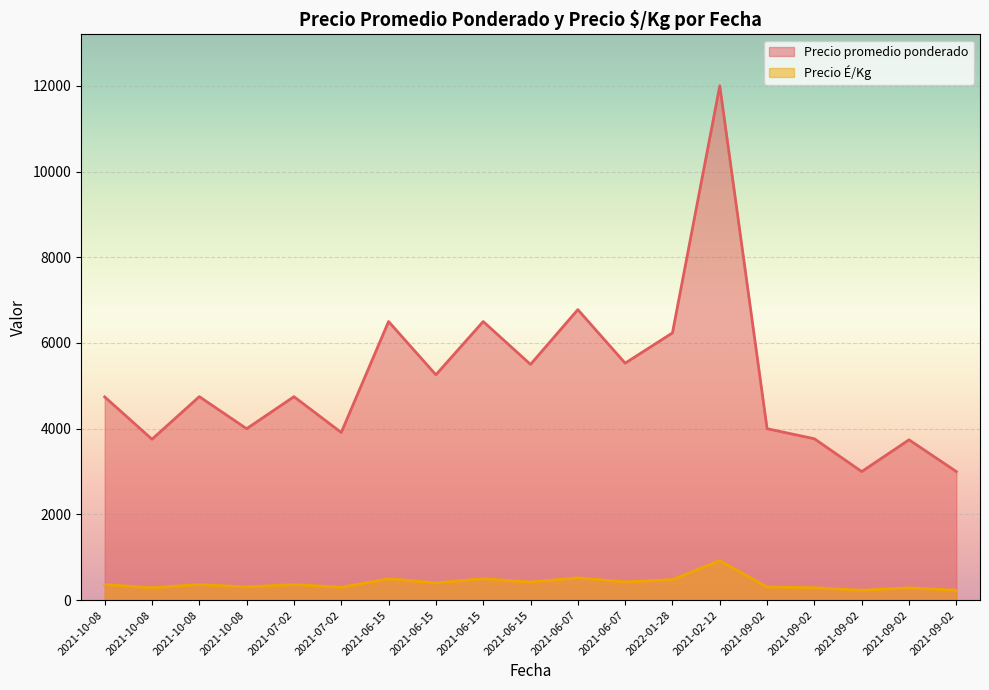

What is the maximum value shown in the chart?

12000